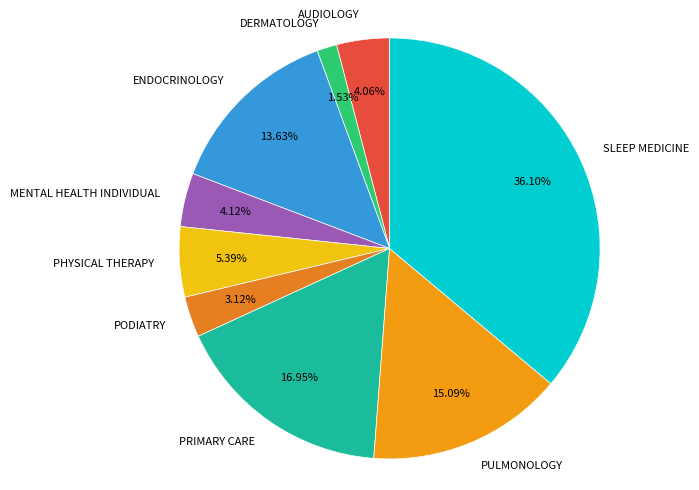

Which slice is the largest?

SLEEP MEDICINE